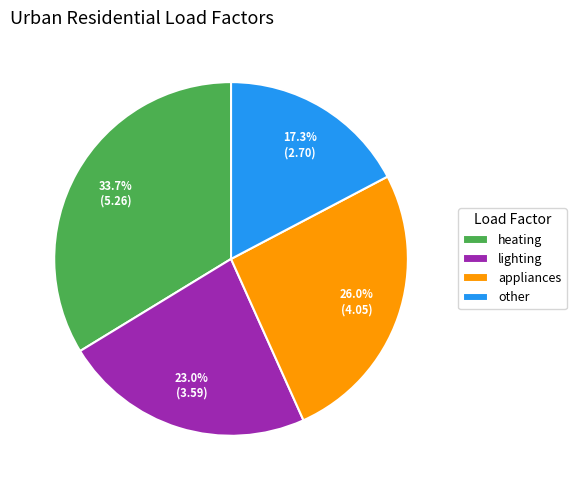

Which category has the biggest portion of the pie?

heating